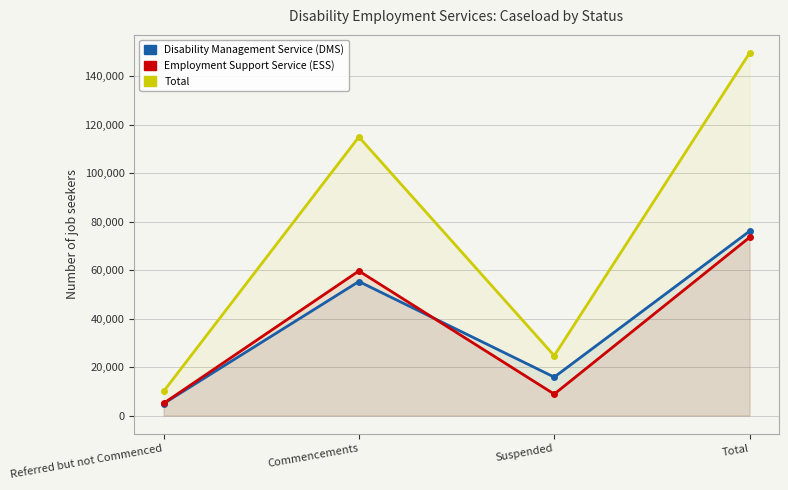

The value of Total at Total is 149594. True or false?

True